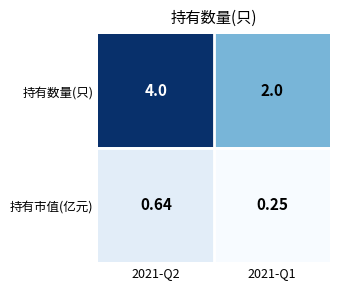

Count the number of categories in the chart.

2